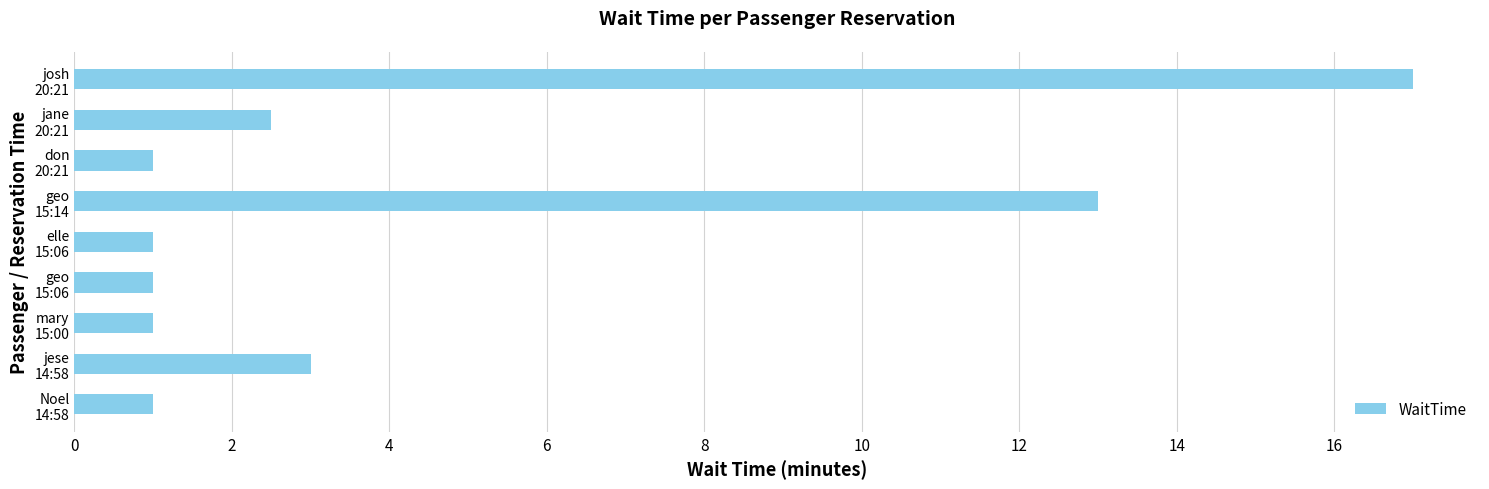

What is the maximum value shown in the chart?

17.0